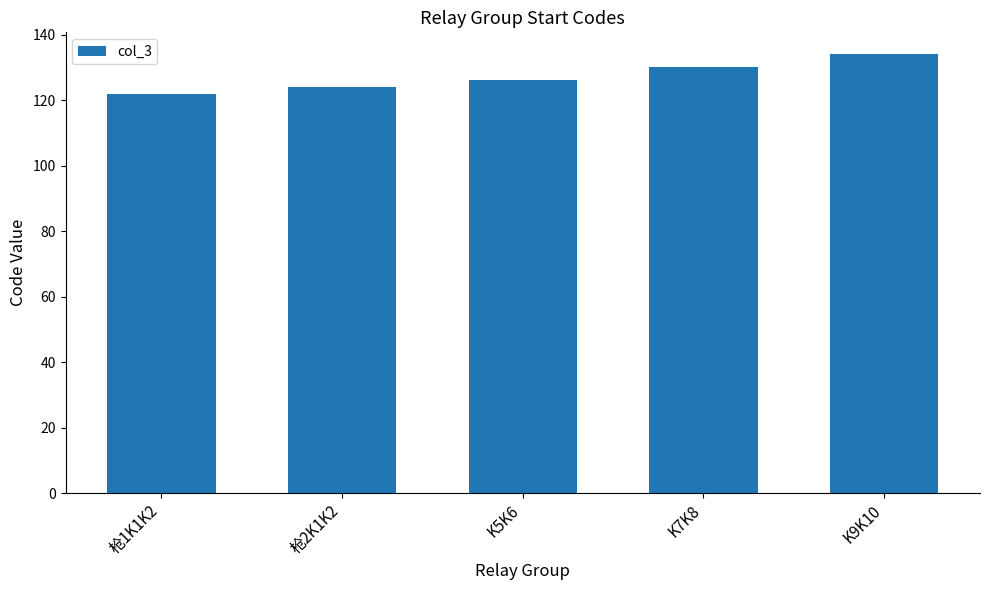

Which label corresponds to the smallest value in the chart?

枪1K1K2